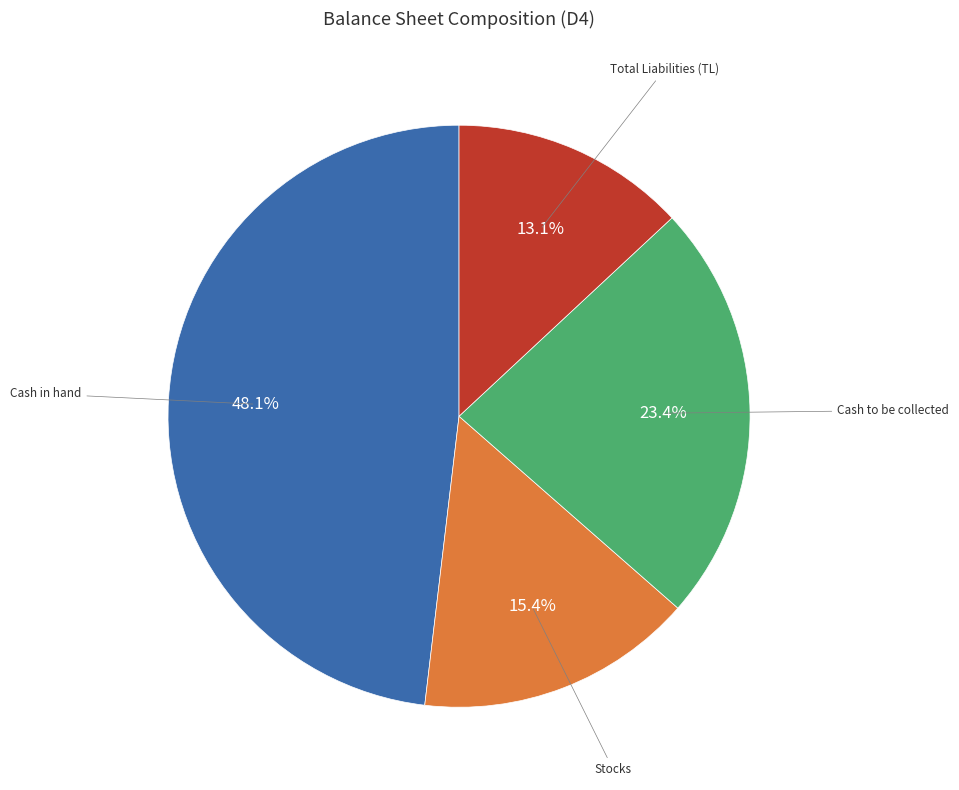

Is there a majority slice in this chart?

No